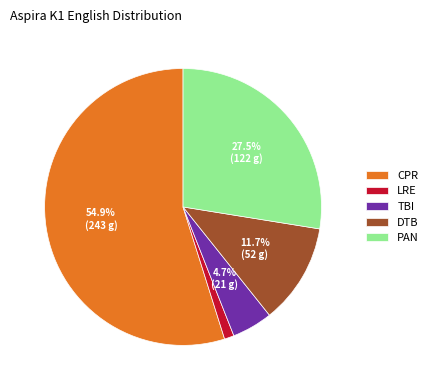

Which slice is the largest?

CPR